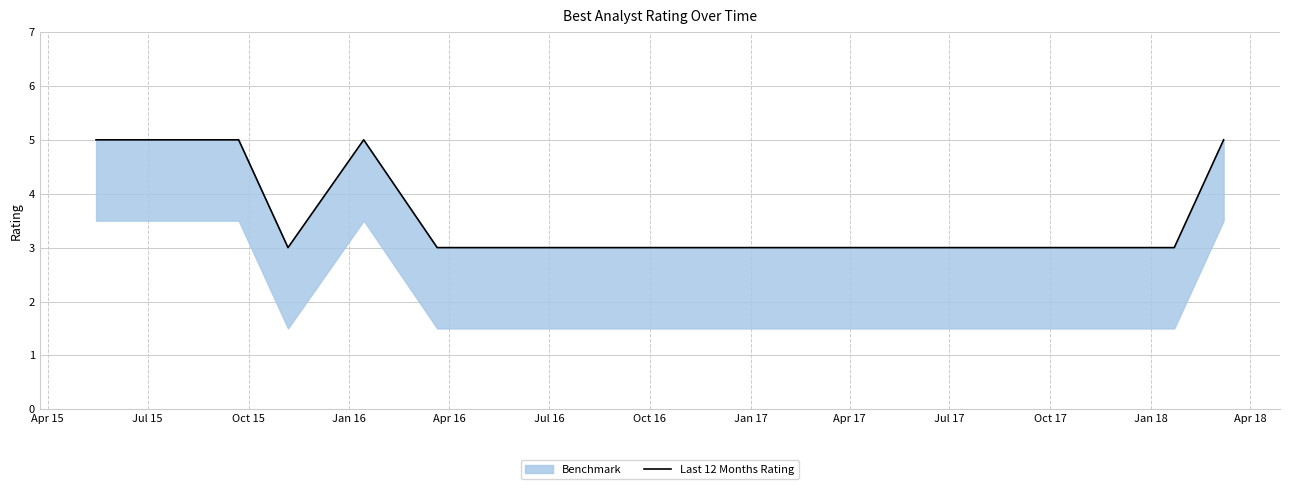

What is the difference between the second highest and second lowest values?

2